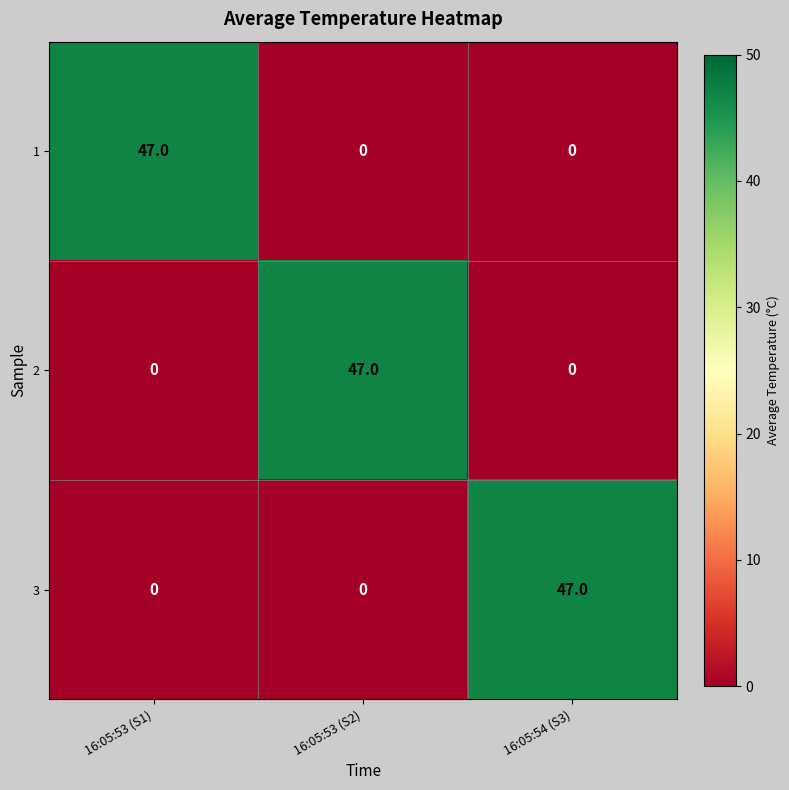

At how many categories does at least one series exceed 6?

3